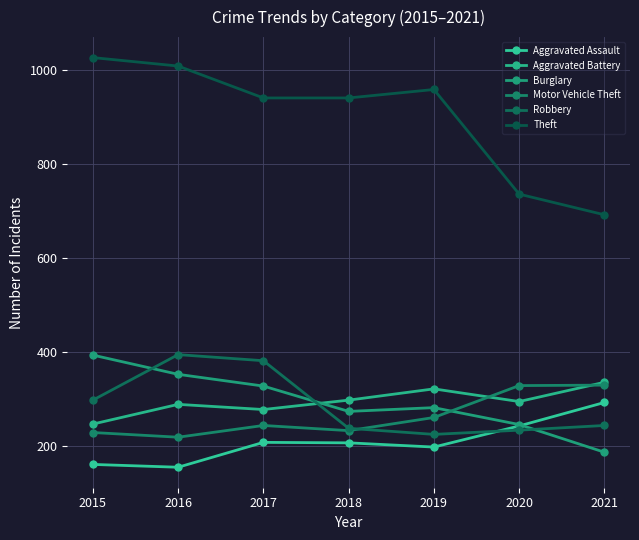

The value of Burglary at 2015 is 393. True or false?

True